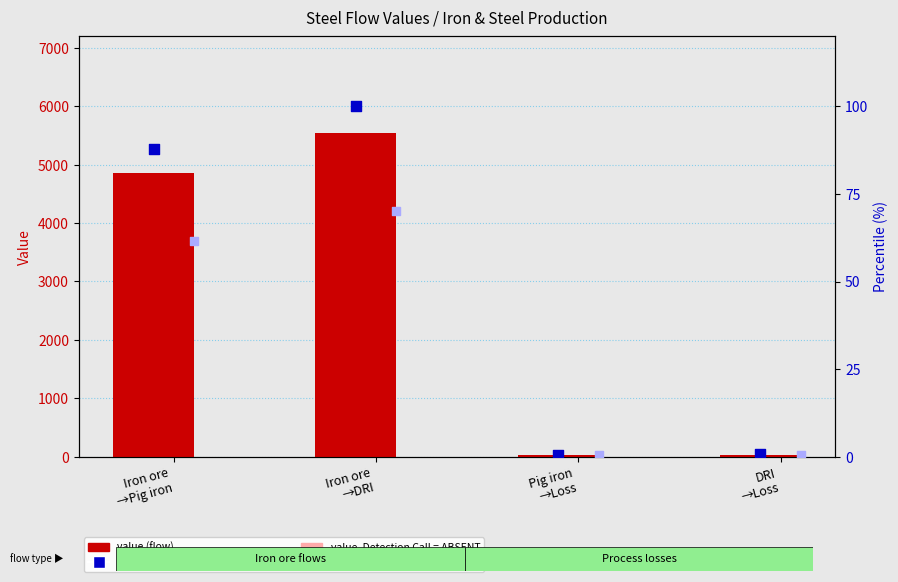

What is the total value across all series at Pig iron
→Loss?

50.0